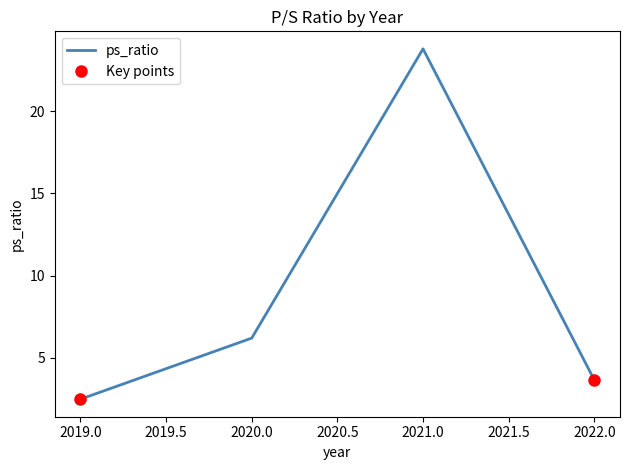

What is the difference between the values at 2020 and 2021?

17.6